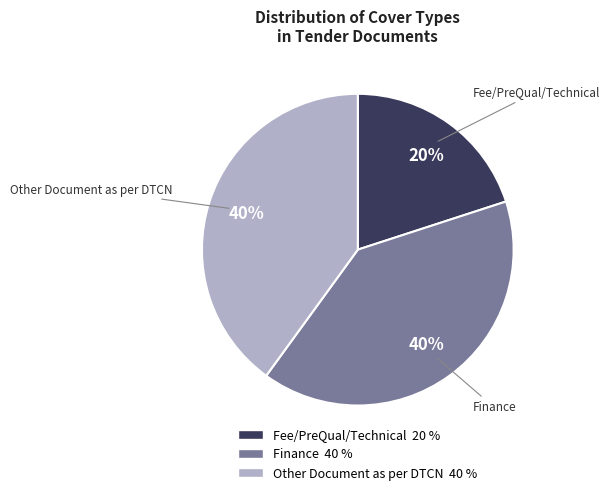

Is the sum of Other Document as per DTCN and Finance greater than half?

Yes